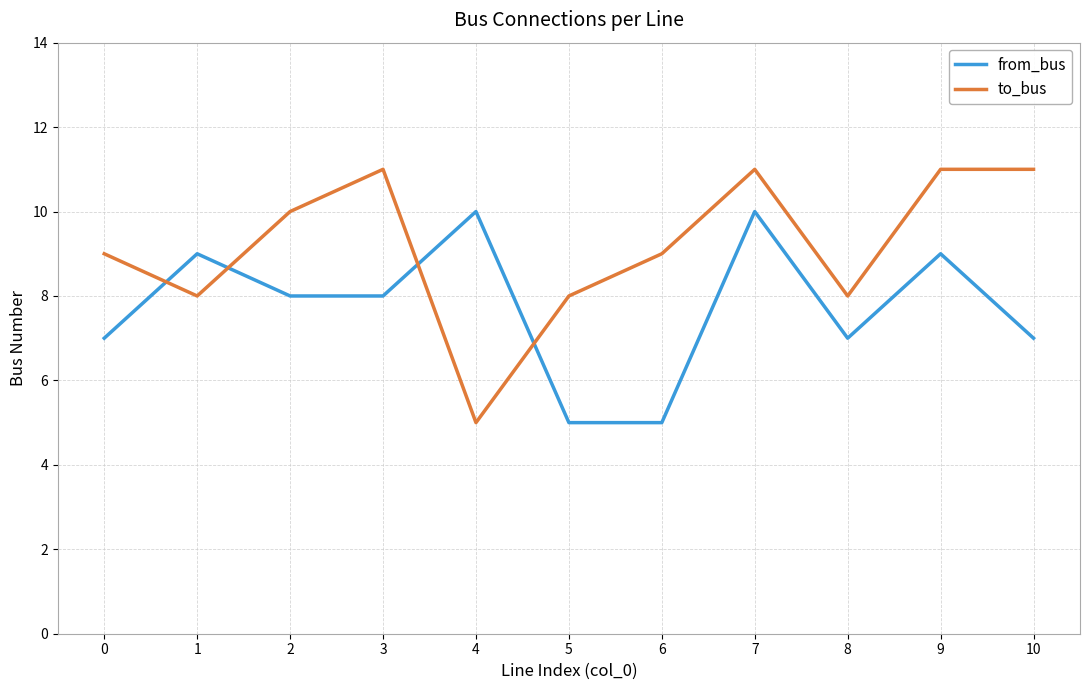

The value of from_bus at 4 is 17. True or false?

False